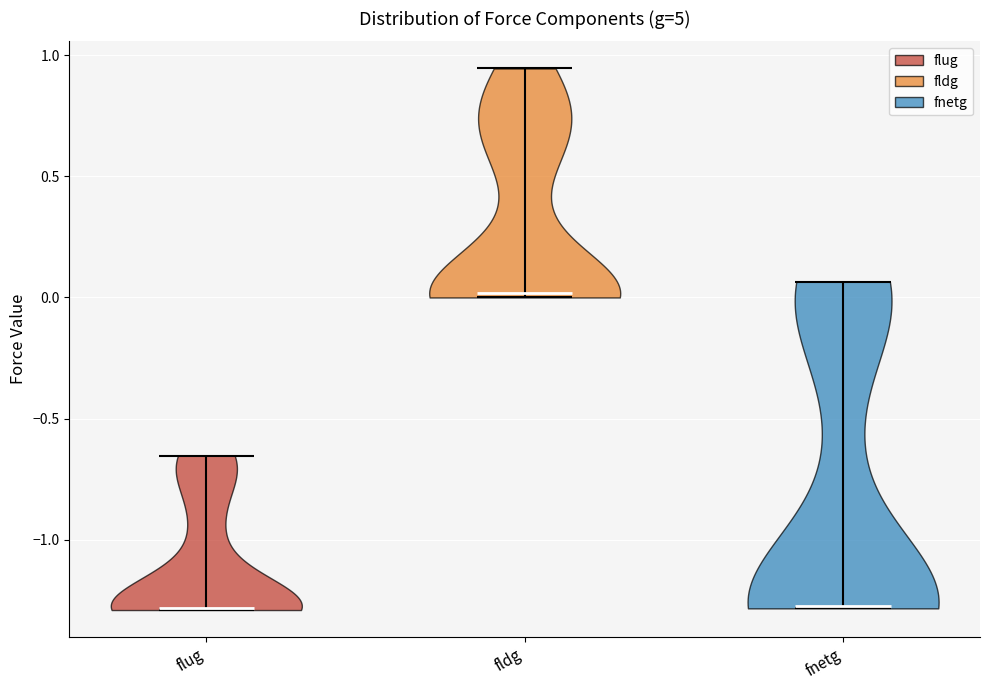

Reading left to right, read every violin against the y-axis: where its median line is, and the lowest and highest points it reaches. The values are not printed on the chart, so give them approximately, as read against the axis.

flug: median line -1.30, lowest point -1.30, highest point -0.65
fldg: median line 0.00, lowest point 0.00, highest point 0.95
fnetg: median line -1.25, lowest point -1.30, highest point 0.05